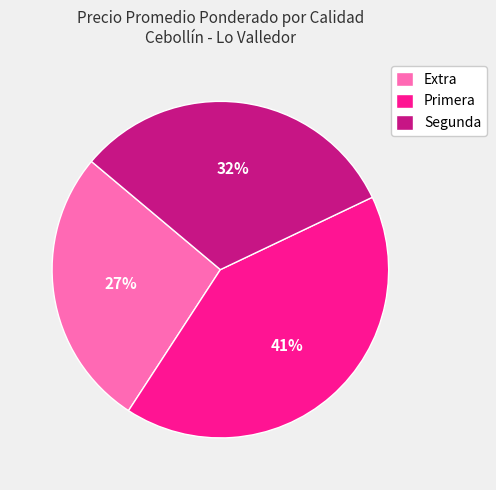

How many slices are in this pie chart?

3